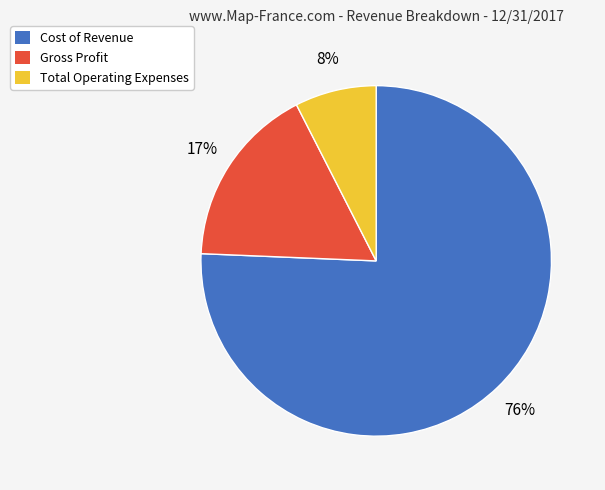

Is there a majority slice in this chart?

Yes